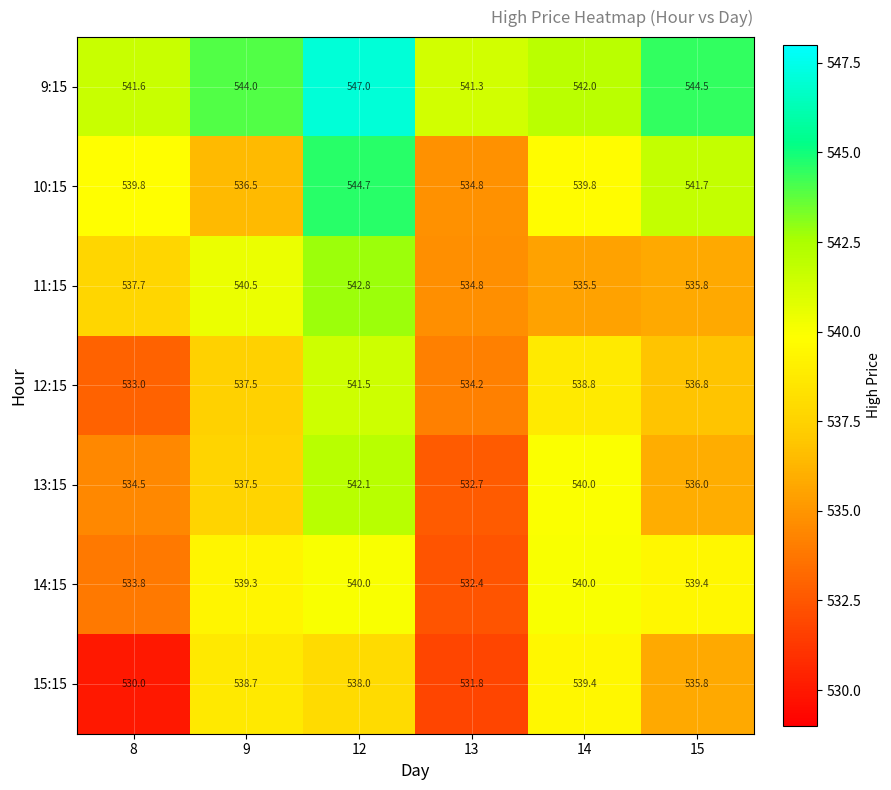

At which label is 14:15 closest to 536?

8